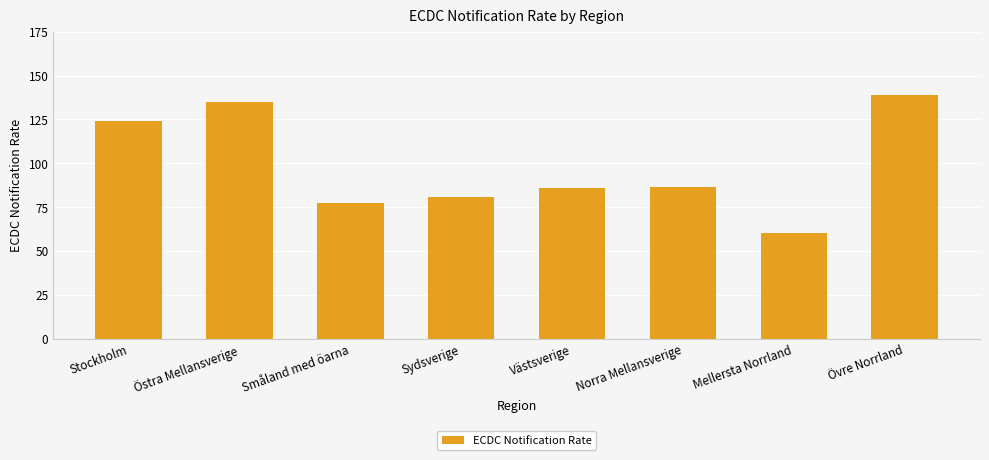

What is the sum of the values at Östra Mellansverige and Sydsverige?

215.9